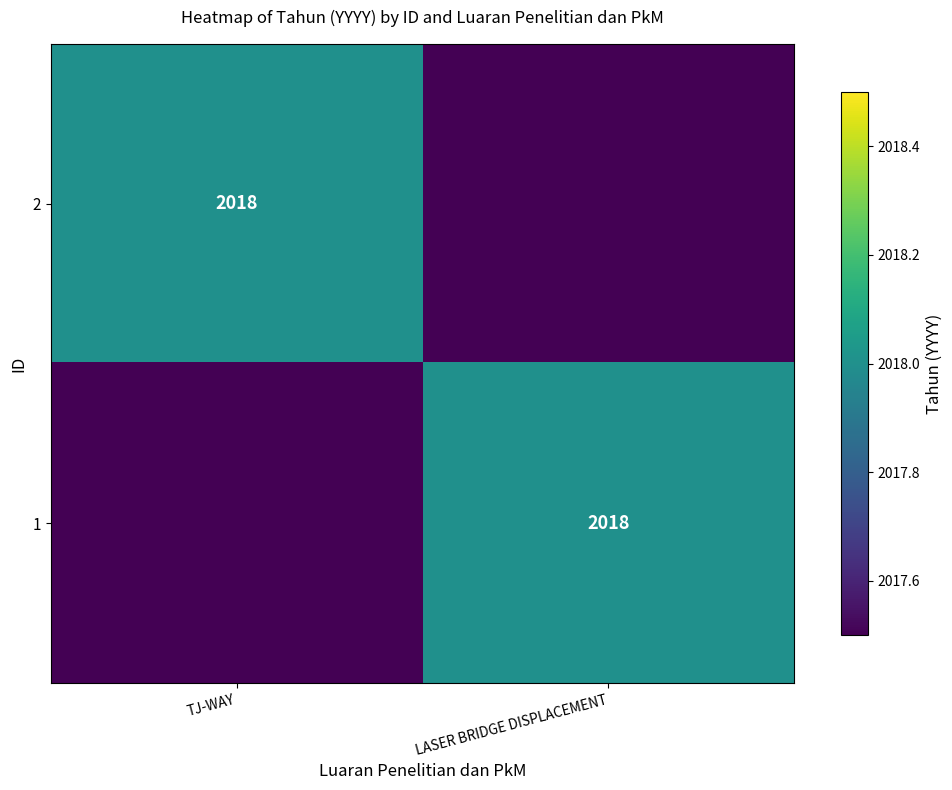

The value of 2 at TJ-WAY is 472. True or false?

False